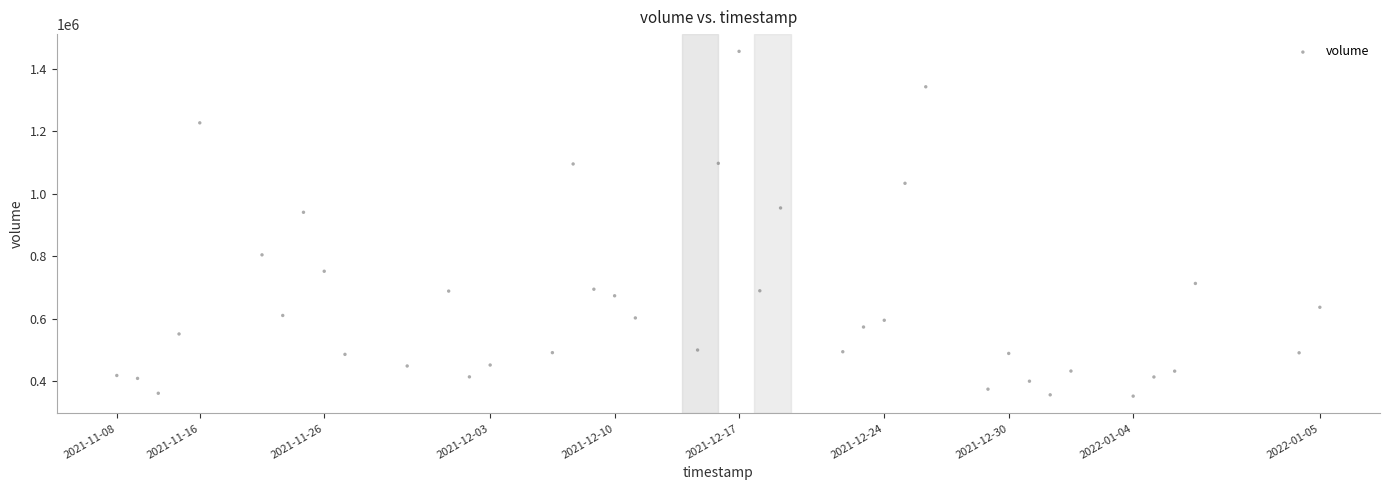

What is the range of X values (max minus min)?

5011200000